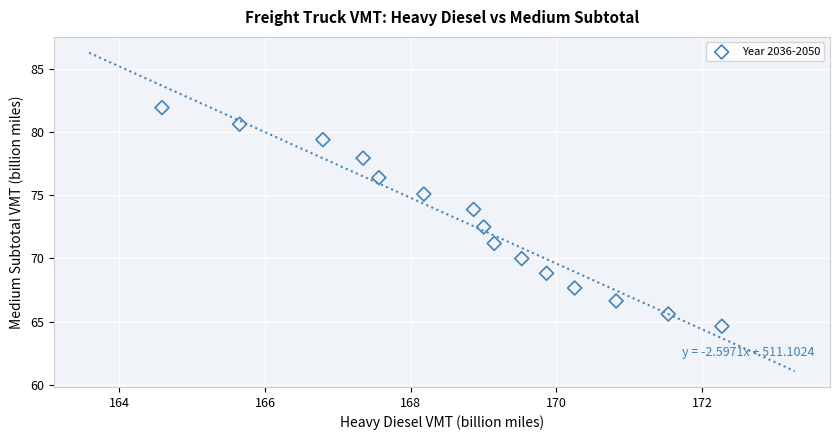

What Y value in the scatter plot is closest to 73?

72.5